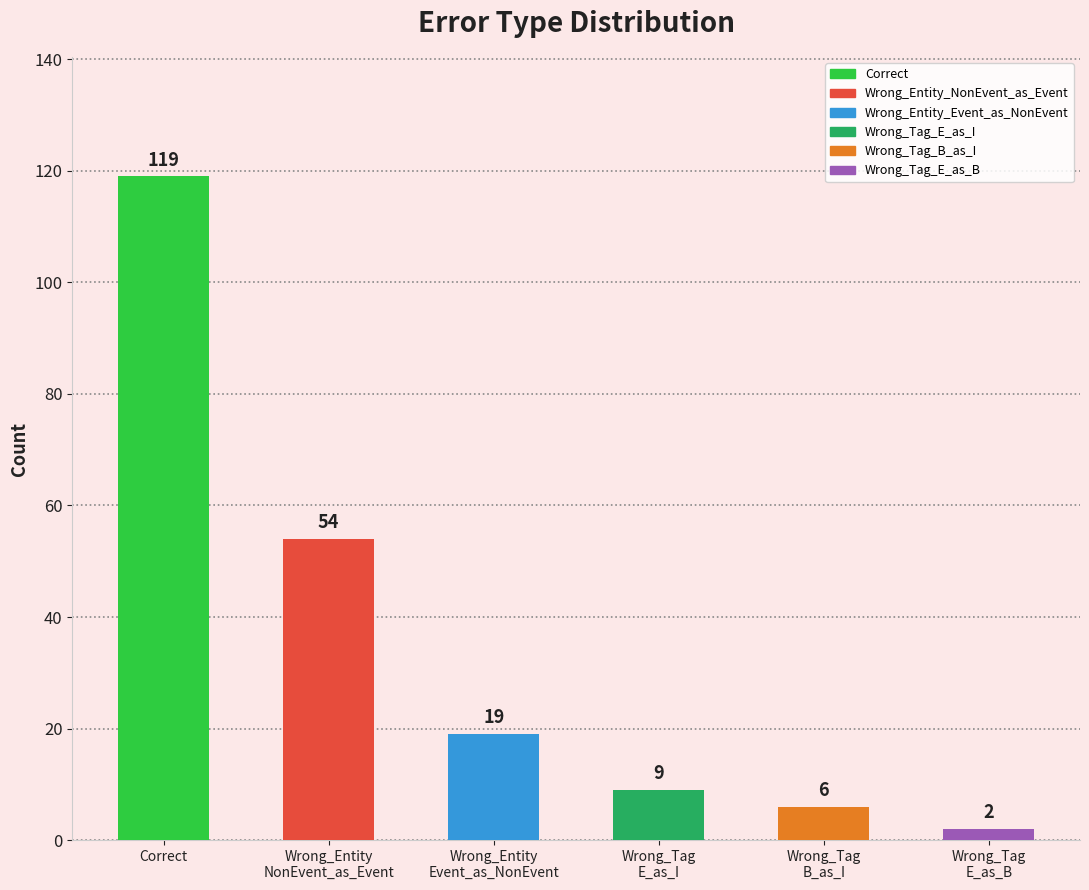

List the labels in order of value, largest first.

Correct, Wrong_Entity
NonEvent_as_Event, Wrong_Entity
Event_as_NonEvent, Wrong_Tag
E_as_I, Wrong_Tag
B_as_I, Wrong_Tag
E_as_B